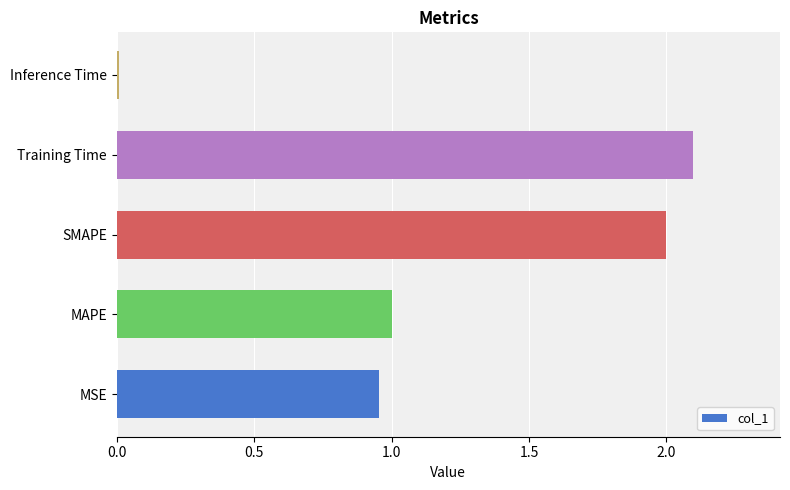

What is the maximum value shown in the chart?

2.1